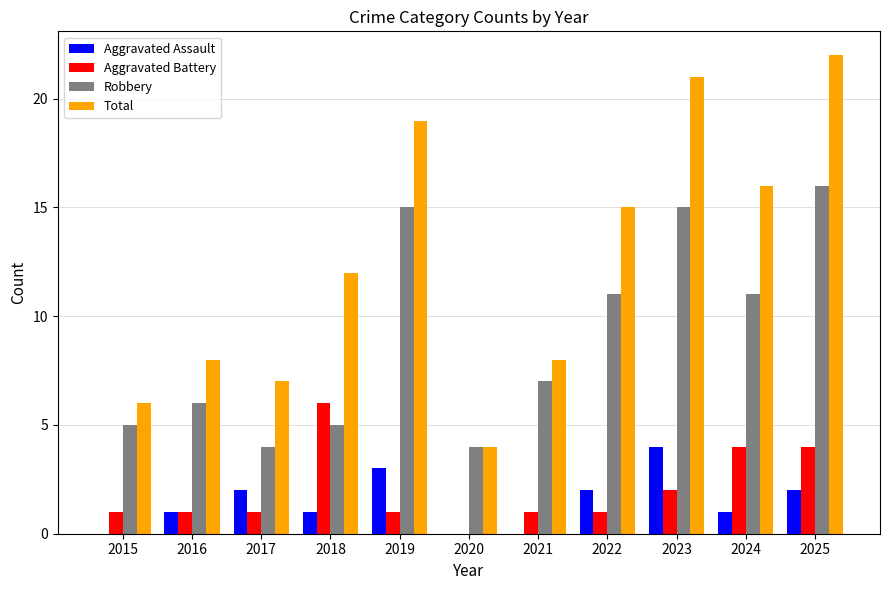

Reading left to right, transcribe all the data shown in this chart.

Aggravated Assault: 2015=0	2016=1	2017=2	2018=1	2019=3	2020=0	2021=0	2022=2	2023=4	2024=1	2025=2
Aggravated Battery: 2015=1	2016=1	2017=1	2018=6	2019=1	2020=0	2021=1	2022=1	2023=2	2024=4	2025=4
Robbery: 2015=5	2016=6	2017=4	2018=5	2019=15	2020=4	2021=7	2022=11	2023=15	2024=11	2025=16
Total: 2015=6	2016=8	2017=7	2018=12	2019=19	2020=4	2021=8	2022=15	2023=21	2024=16	2025=22